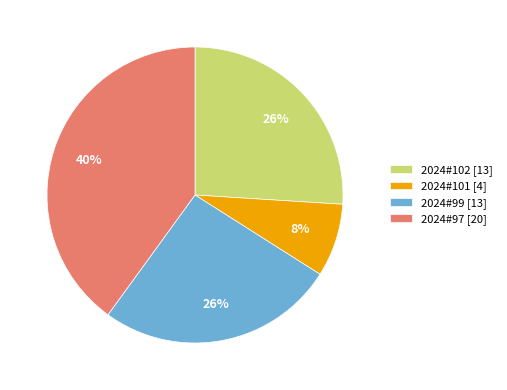

What is the smallest slice in the pie chart?

2024#101